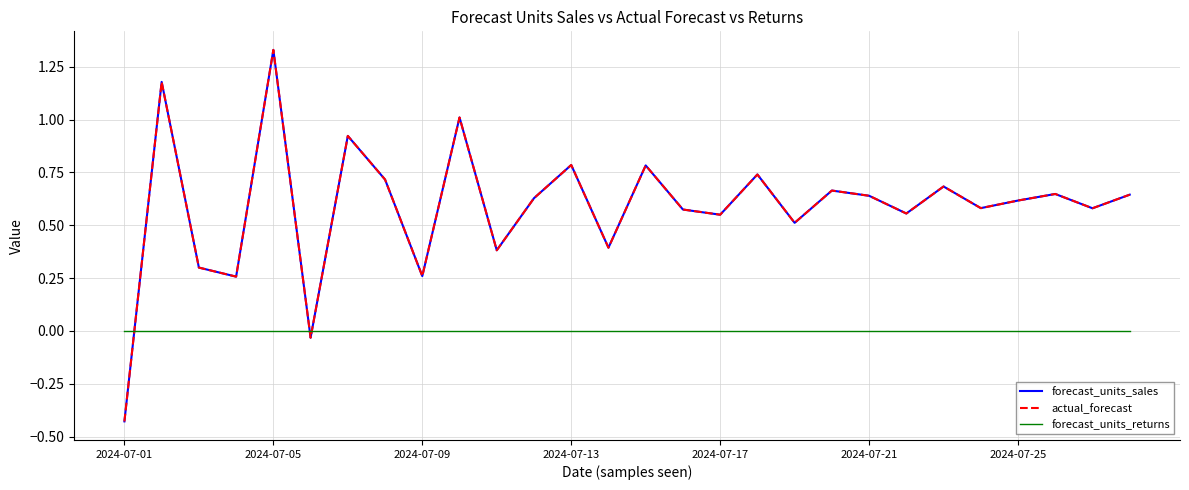

Does the chart have visible grid lines?

Yes